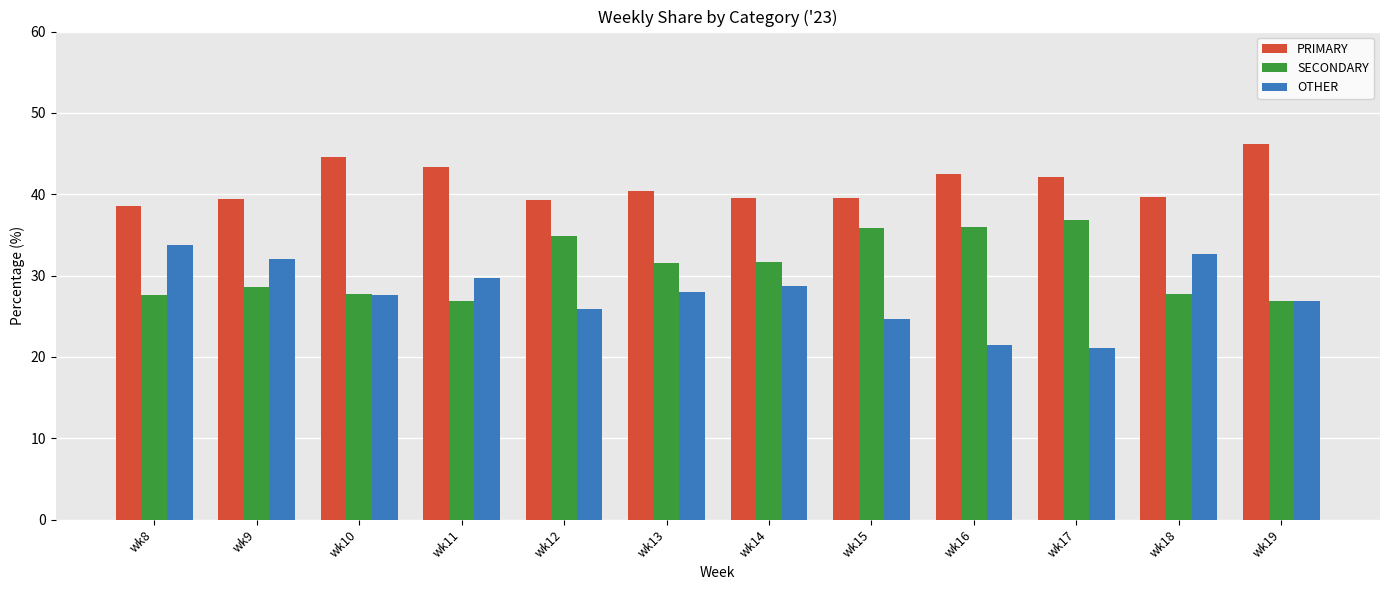

Which series changed the most between wk10 and wk12?

SECONDARY